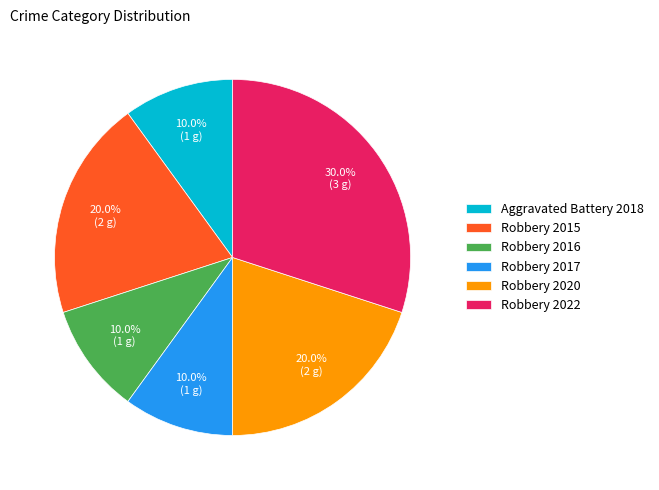

True or false: Robbery 2016 accounts for 10% of the total.

True